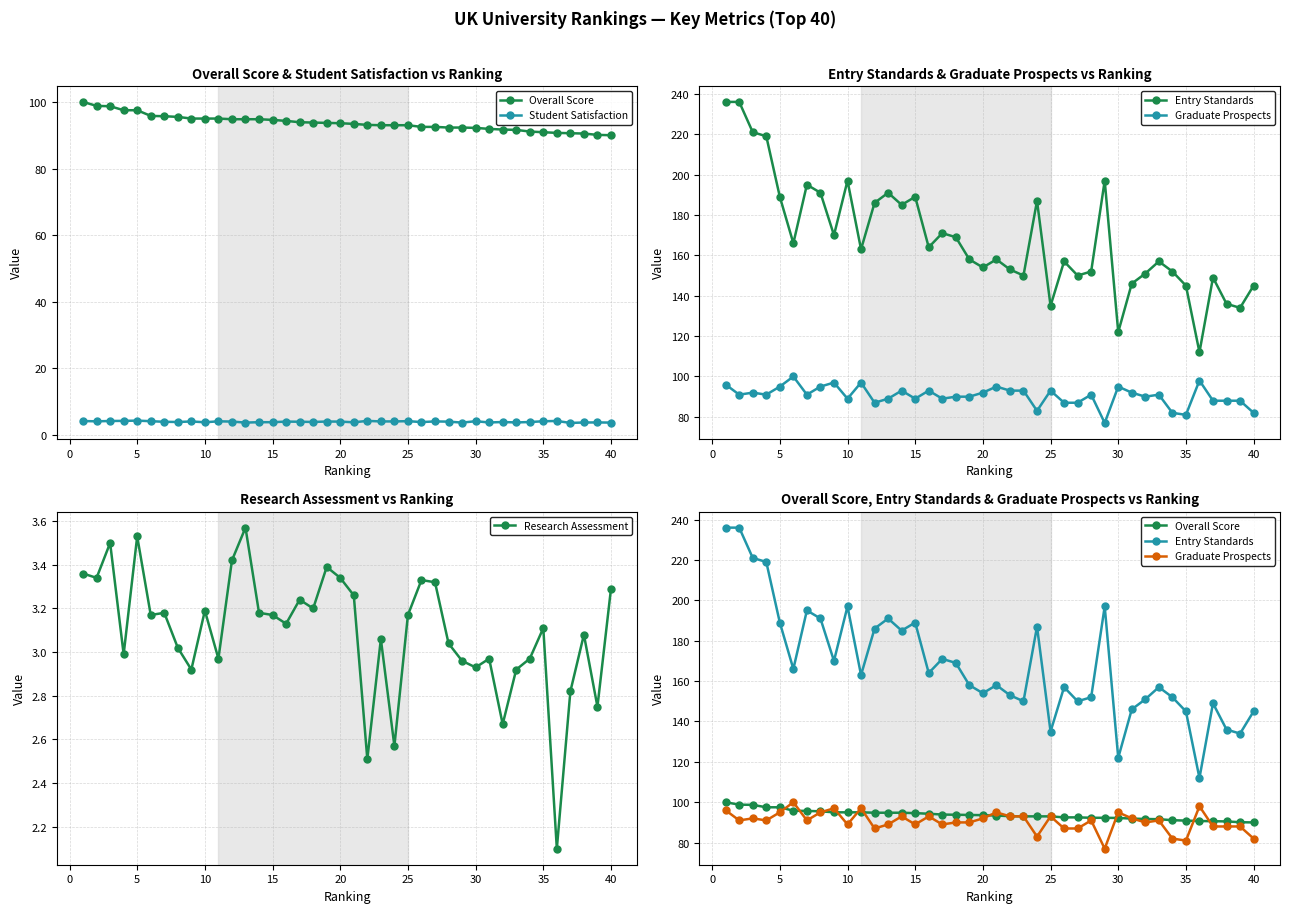

True or false: Research Assessment has a value of 3.3 at 40.

True